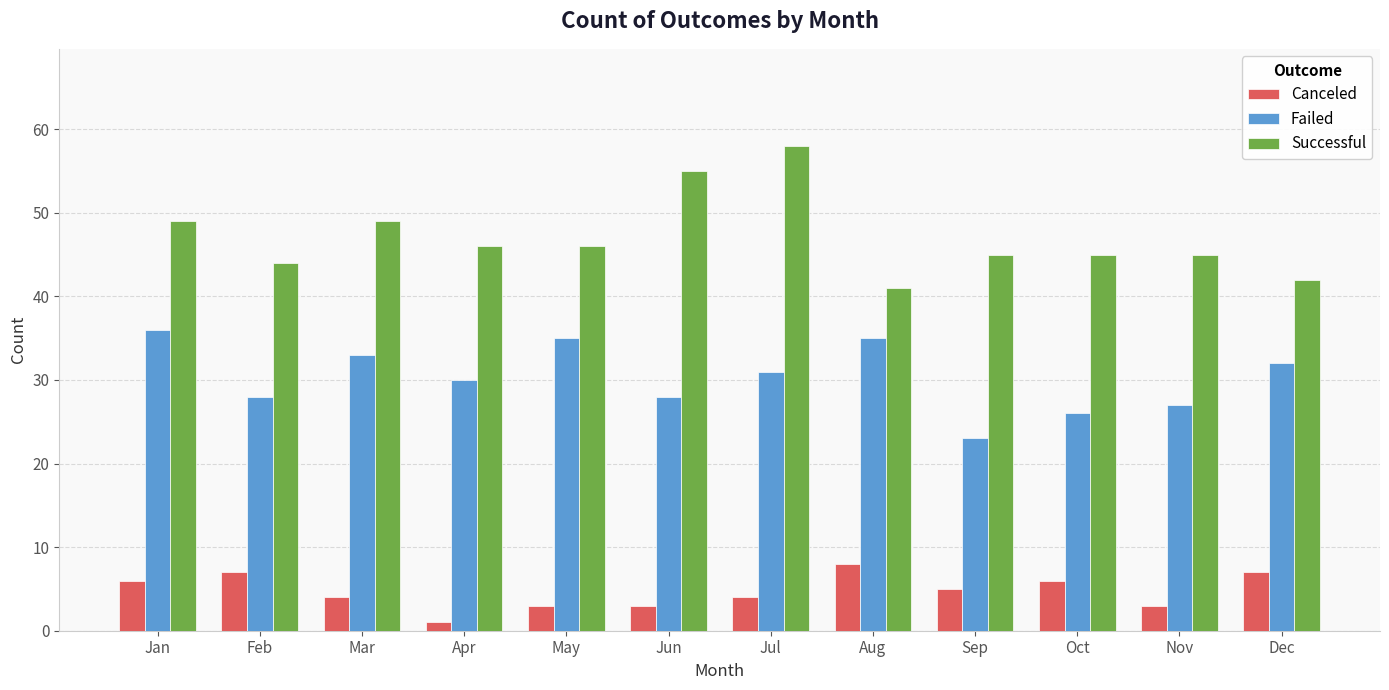

What is the difference between the second highest and second lowest values in the Failed series?

9